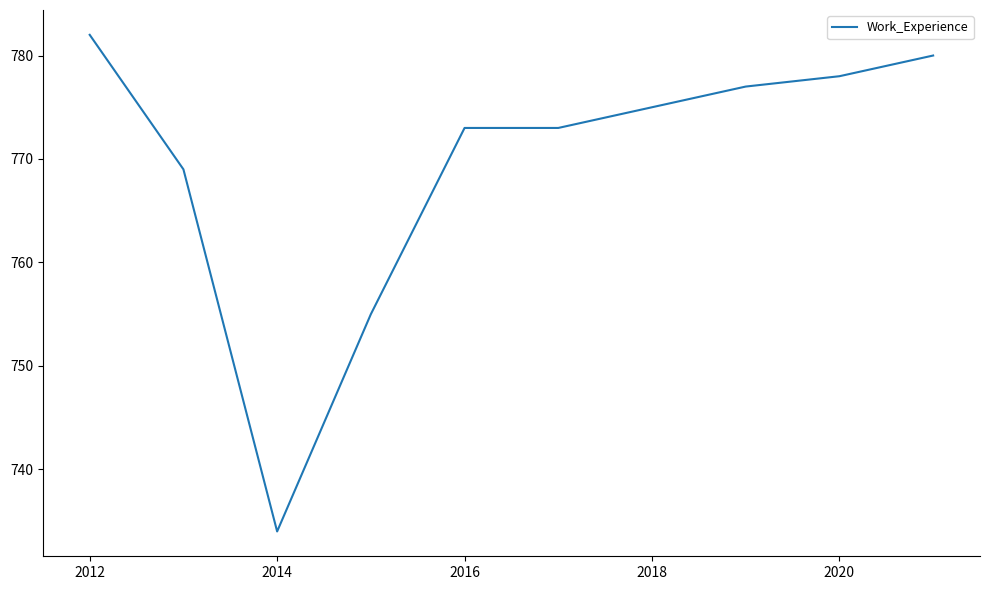

What is the difference between the maximum and minimum values?

48